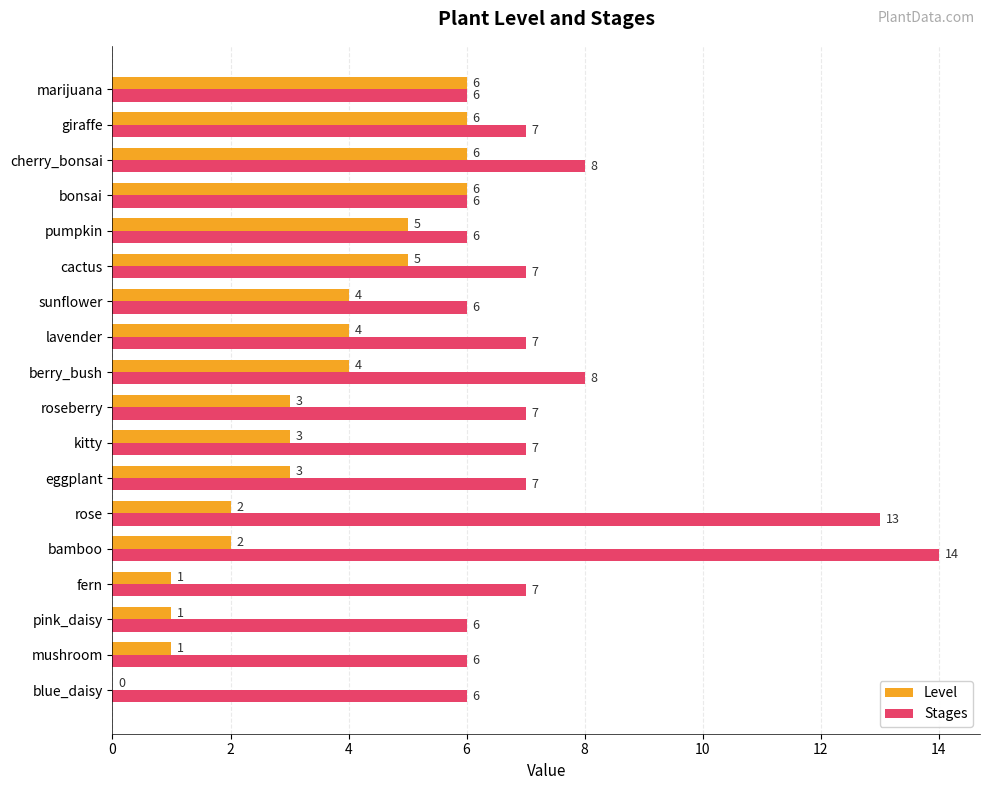

Count the number of data series in this chart.

2